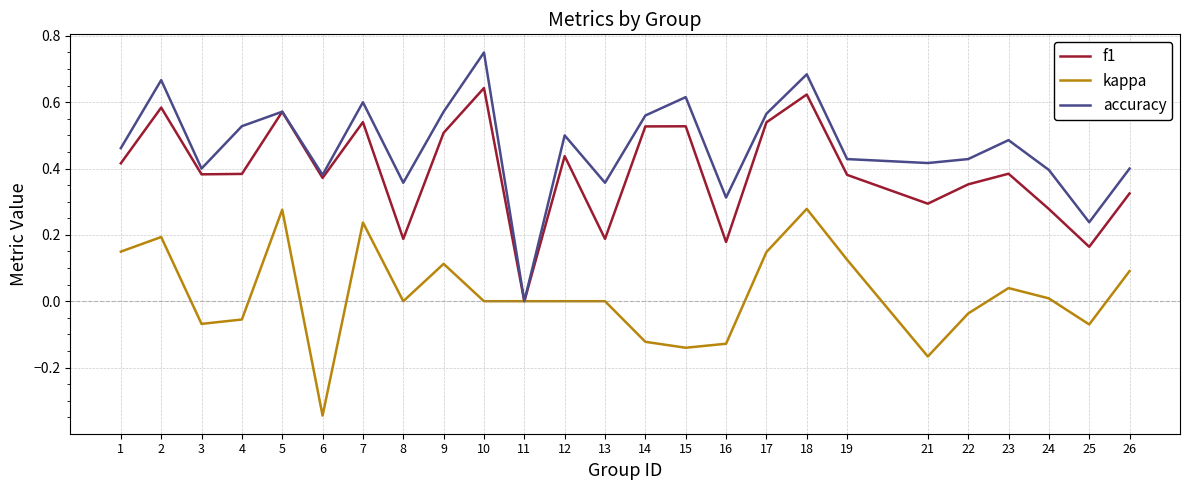

What is the total value across all series at 5?

1.4